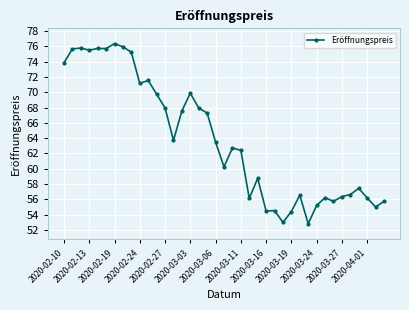

What is the maximum value shown in the chart?

76.4